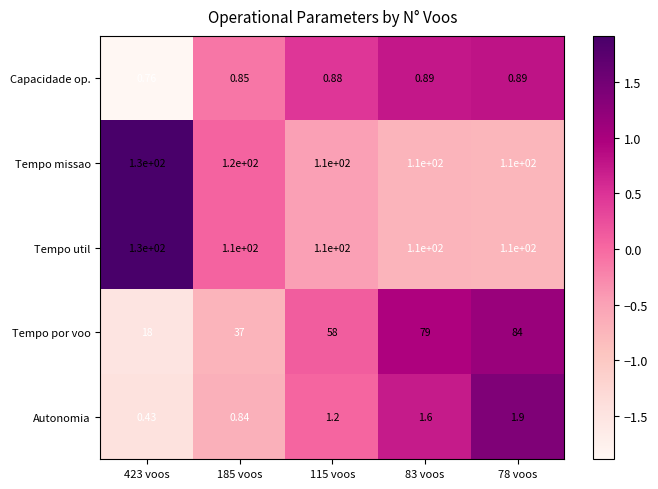

What is the total value across all series at 423 voos?

279.2